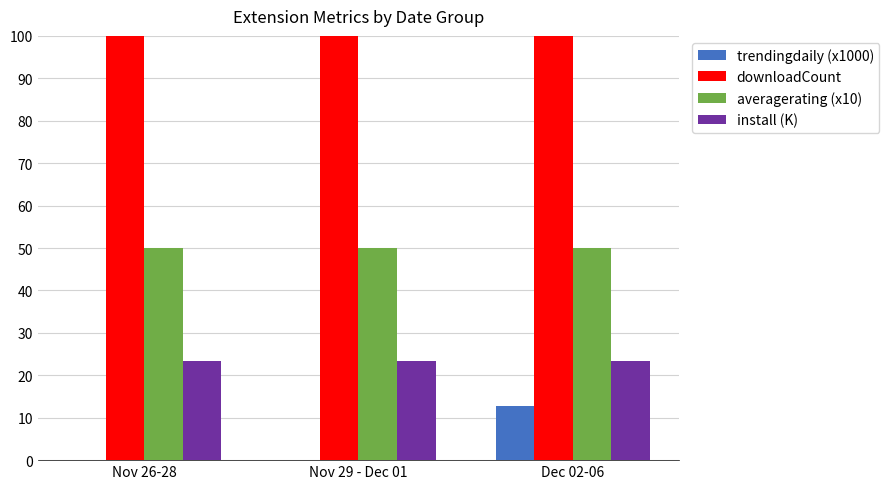

What is the label of the 3rd bar from the right?

Nov 26-28